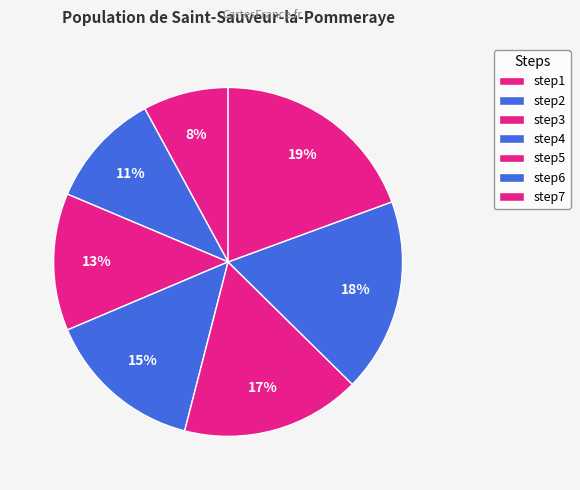

How many slices are in this pie chart?

7